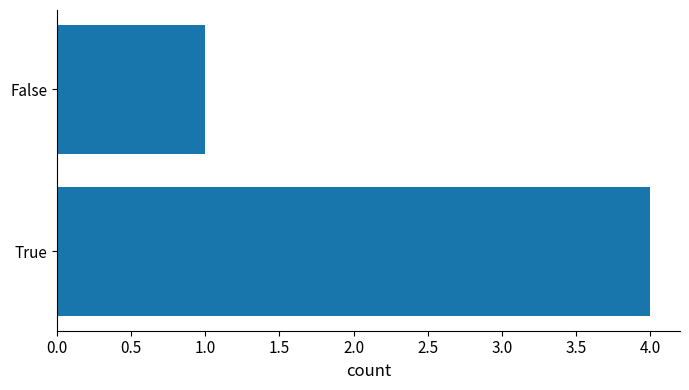

What is the sum of all values?

5